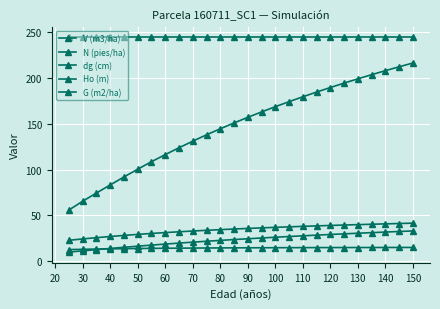

True or false: Ho (m) has more than 0 points higher than both neighbors.

False